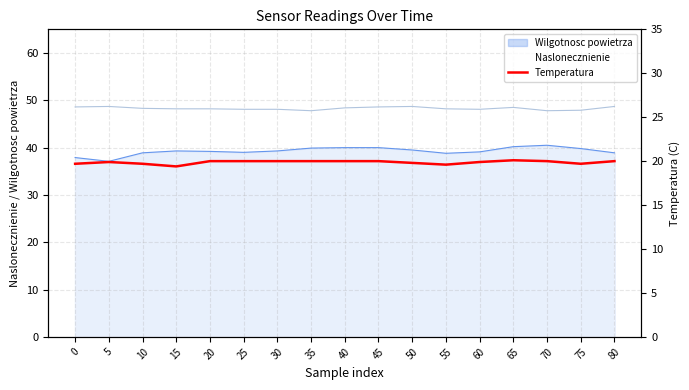

At which label is the value closest to 19?

15